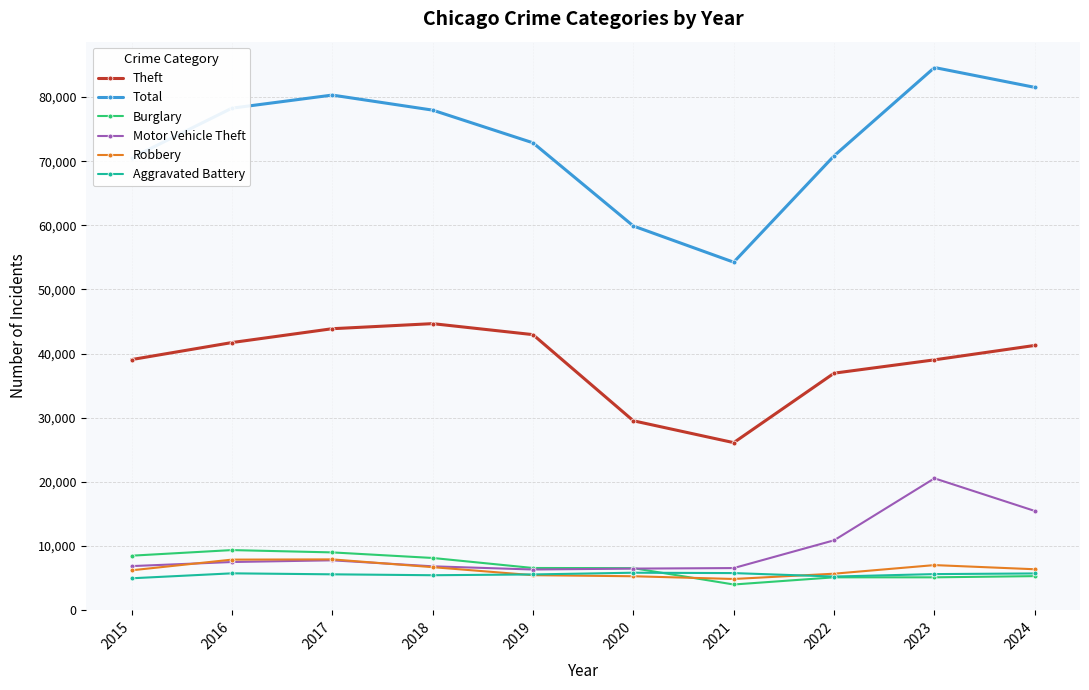

What is the total value across all series at 2015?

135985